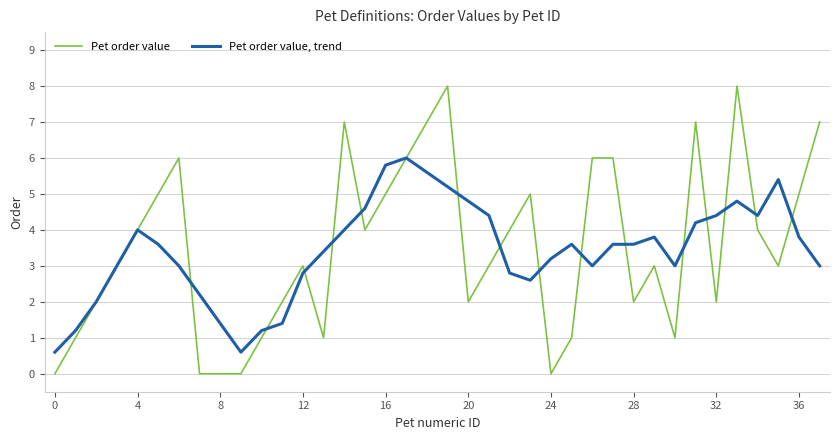

What is the maximum value for Pet order value, trend?

6.0